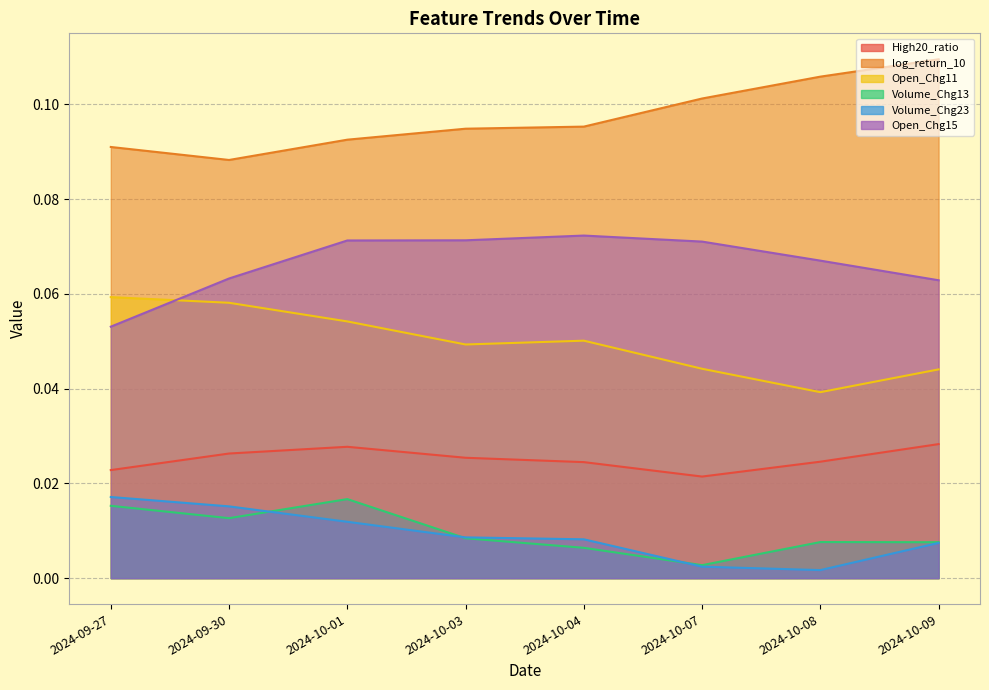

How many distinct data groups are displayed?

6